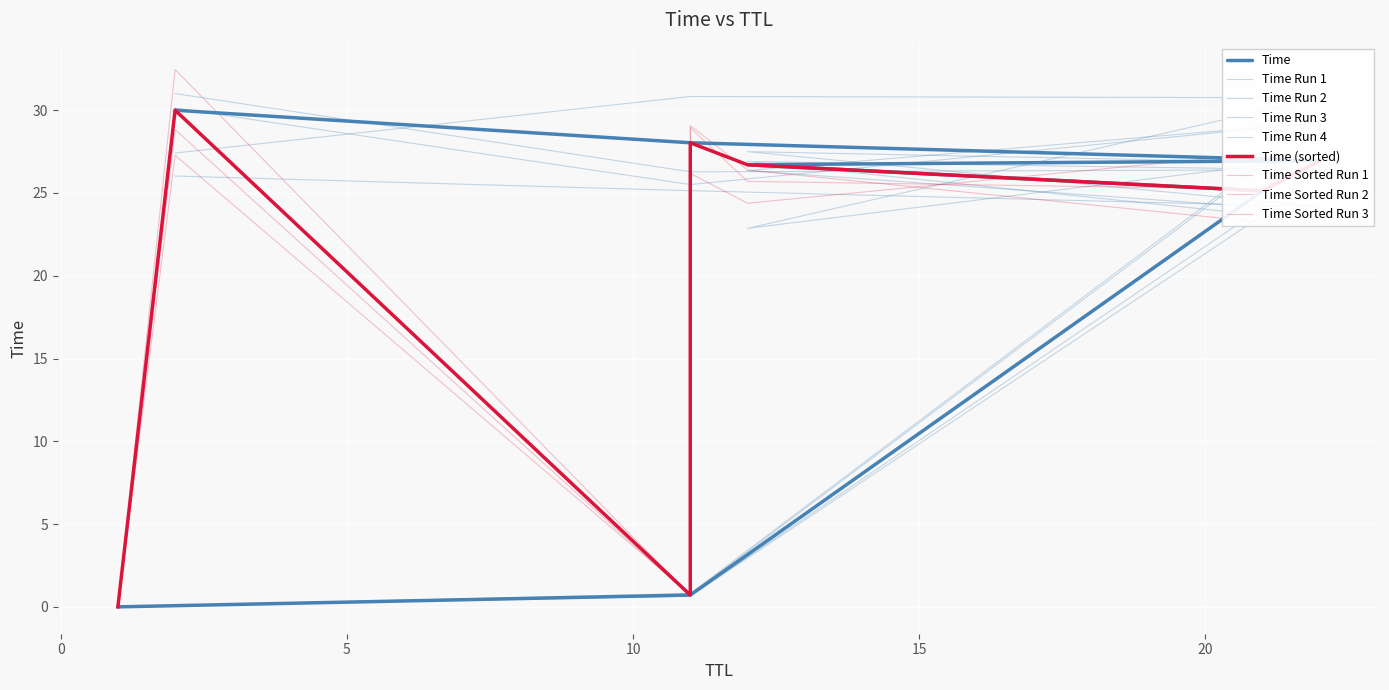

The chart shows a value of 44.5 at 12. True or false?

False